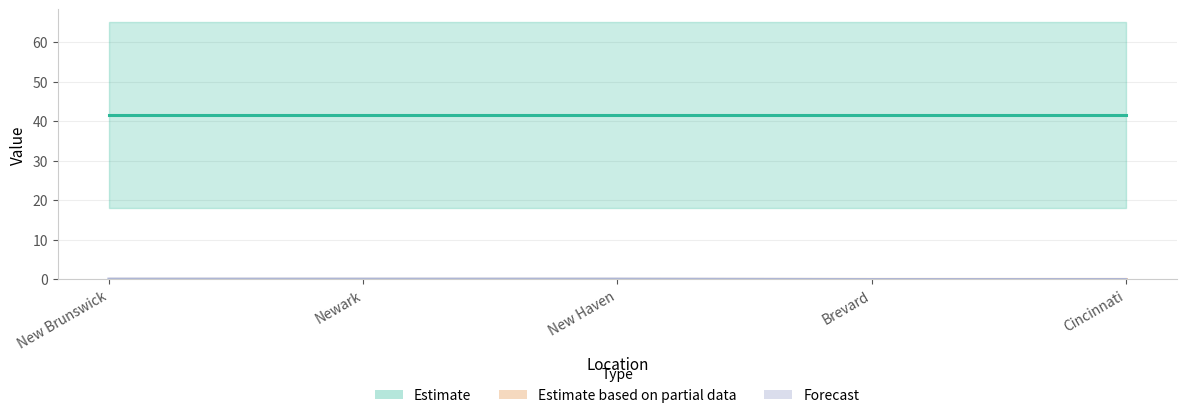

What is the label of the 3rd point from the left?

New Haven